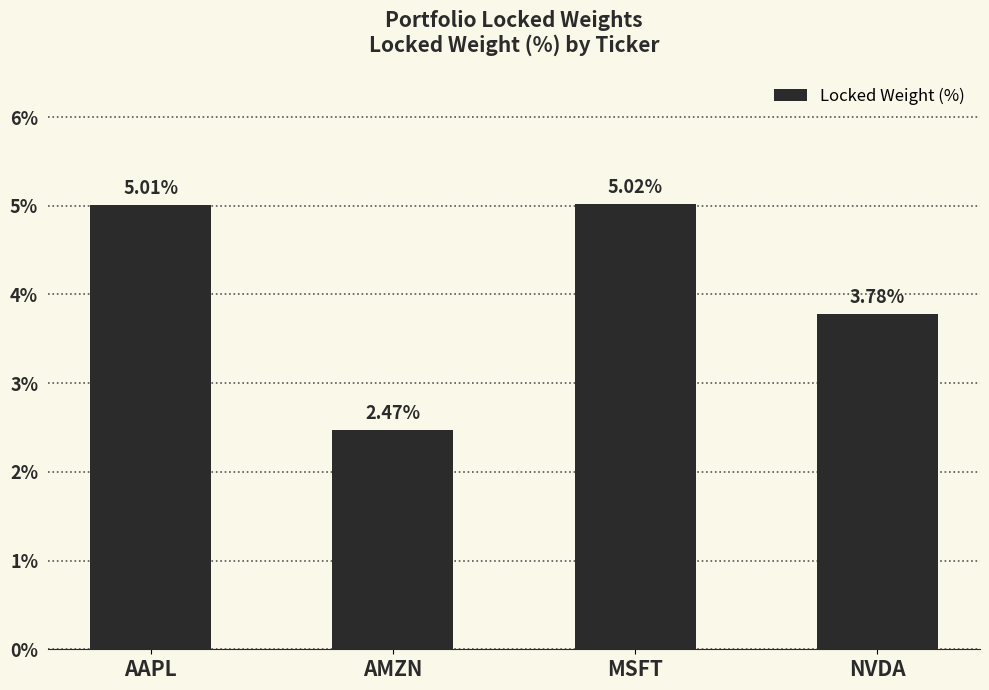

Where is the data nearest to the value 3?

AMZN